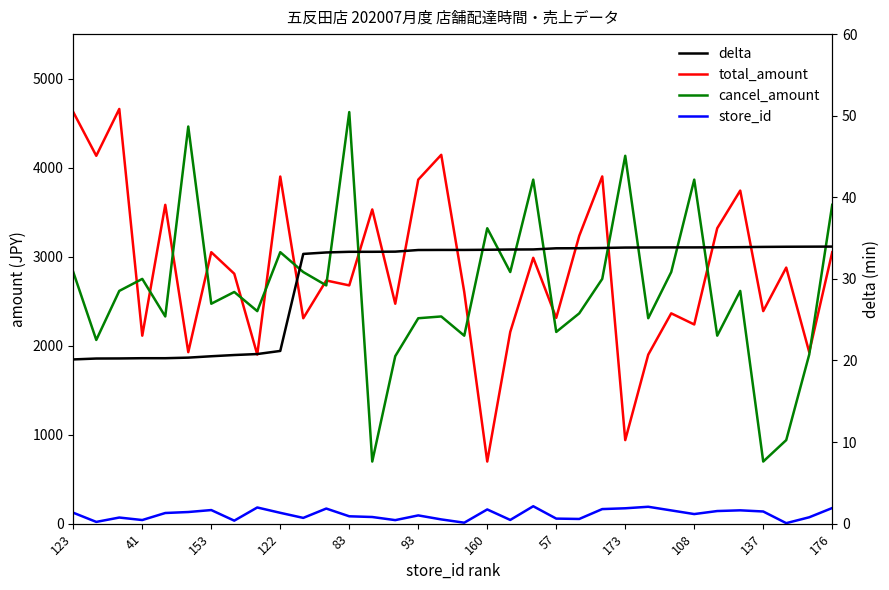

True or false: store_id has more than 2 interior local peaks.

True